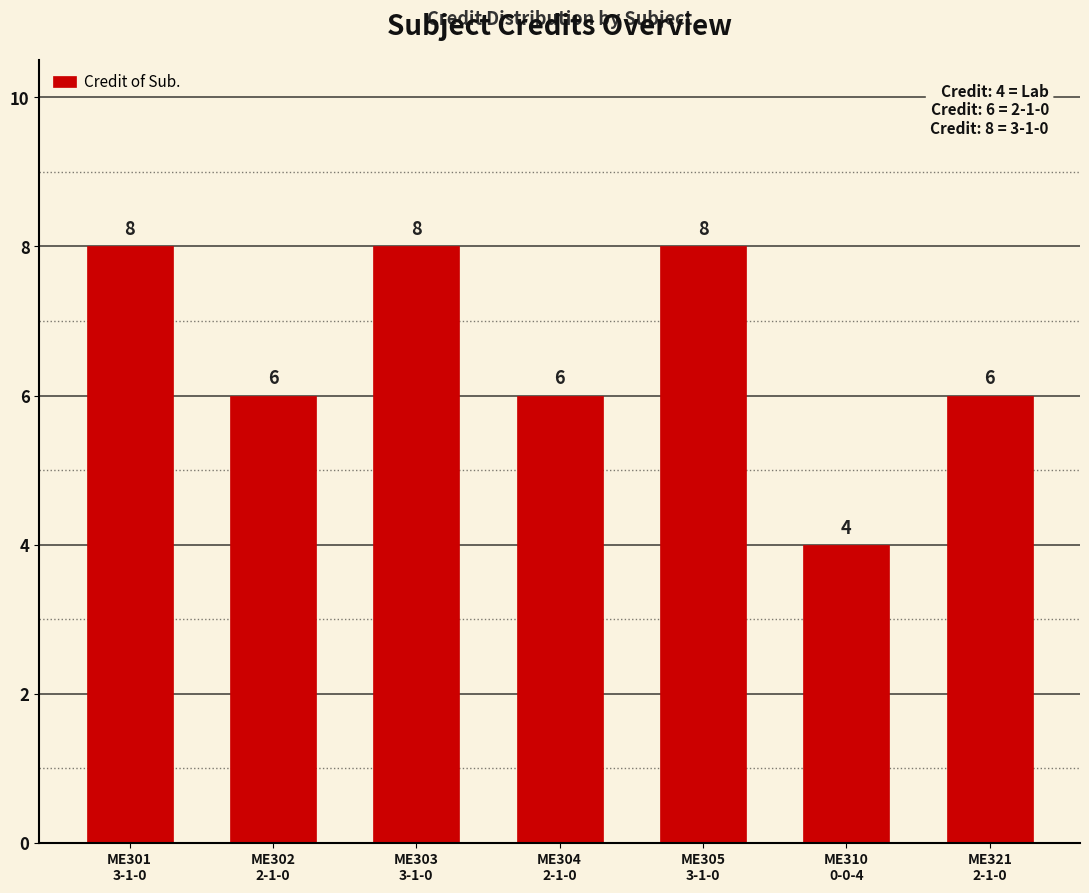

What is the maximum value shown in the chart?

8